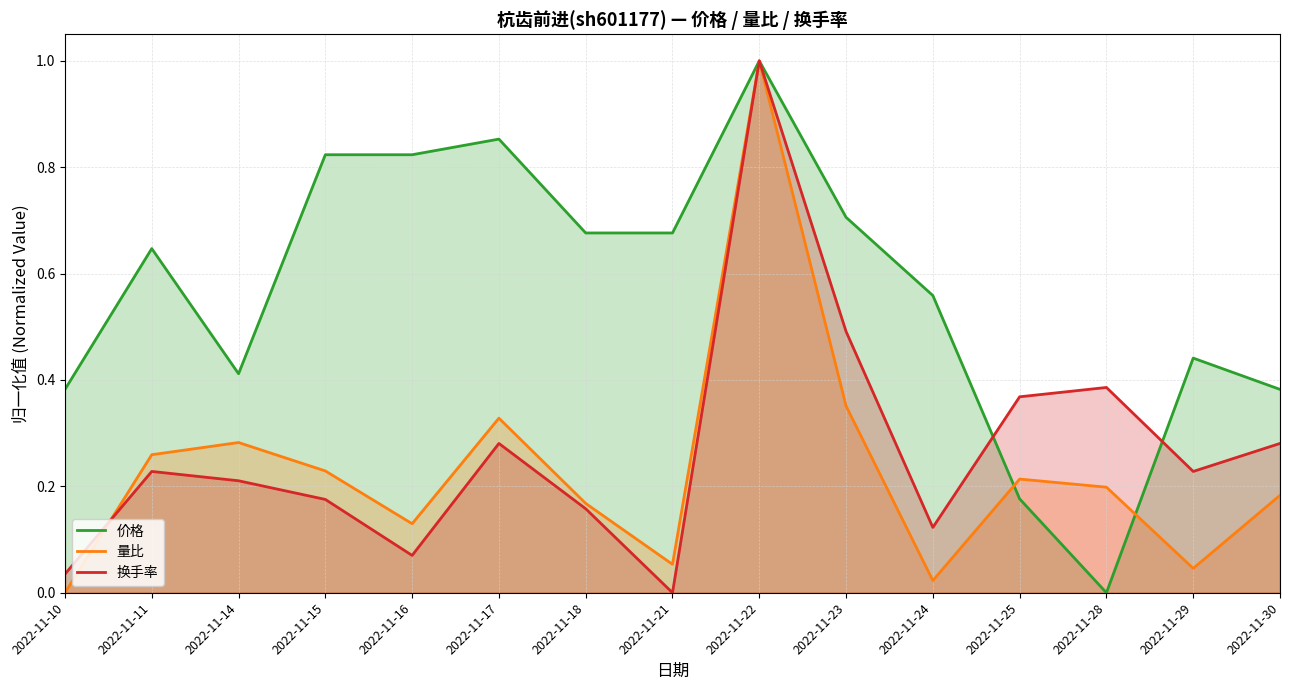

At how many categories does at least one series exceed 0?

15